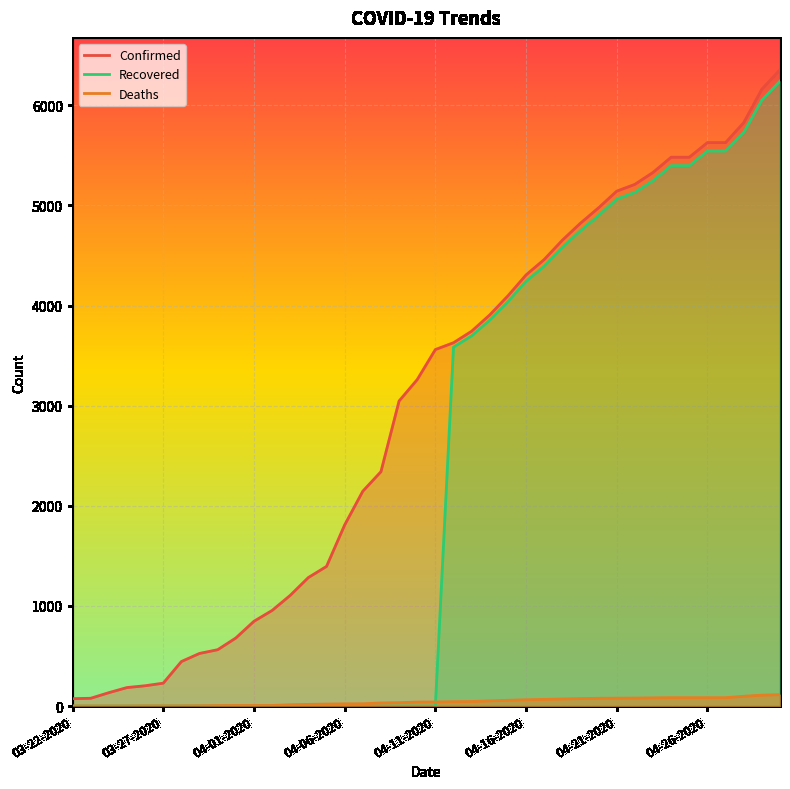

What position from the left is 04-08-2020?

18